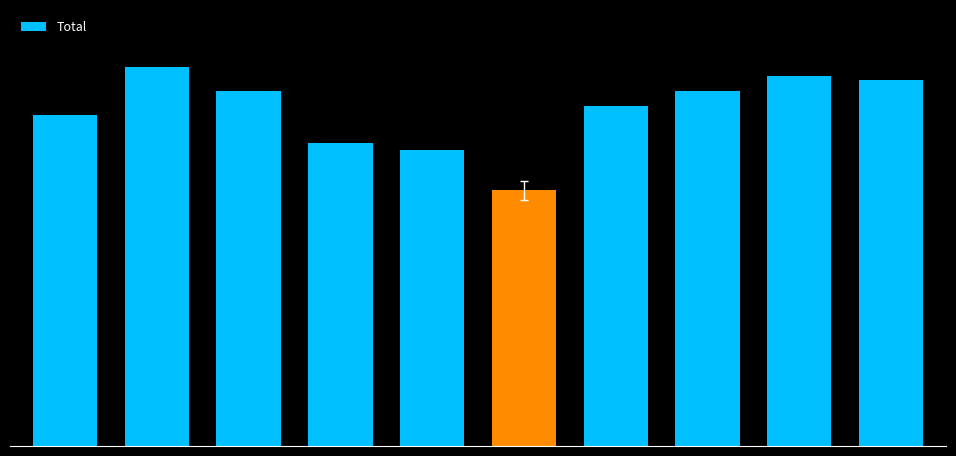

At which label does the data first exceed 569?

1